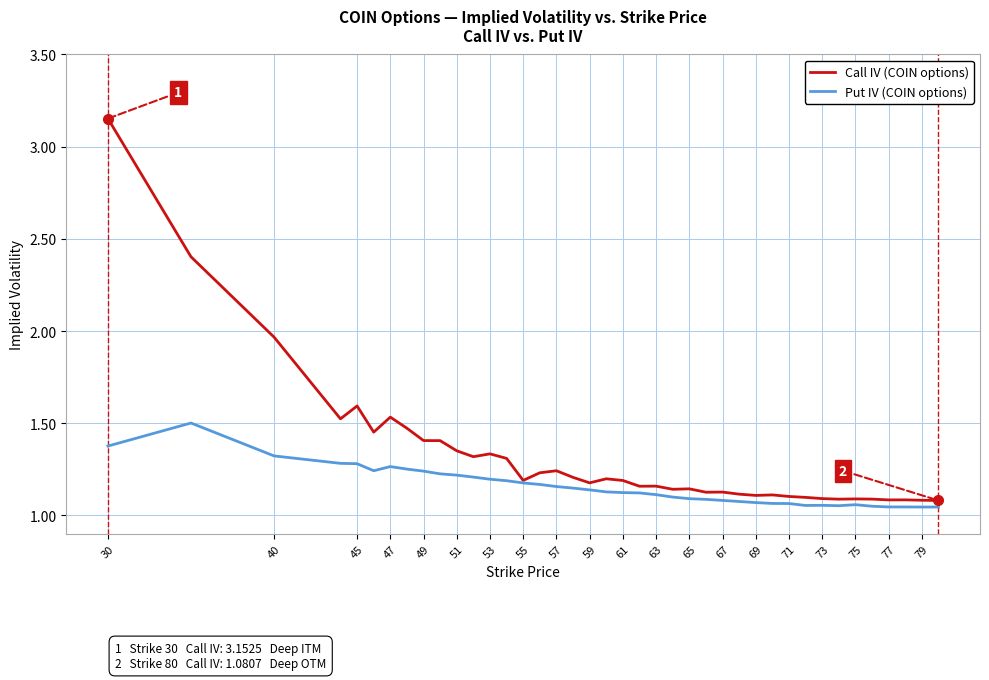

List the series in order of their overall mean, highest first.

Call IV (COIN options), Put IV (COIN options)